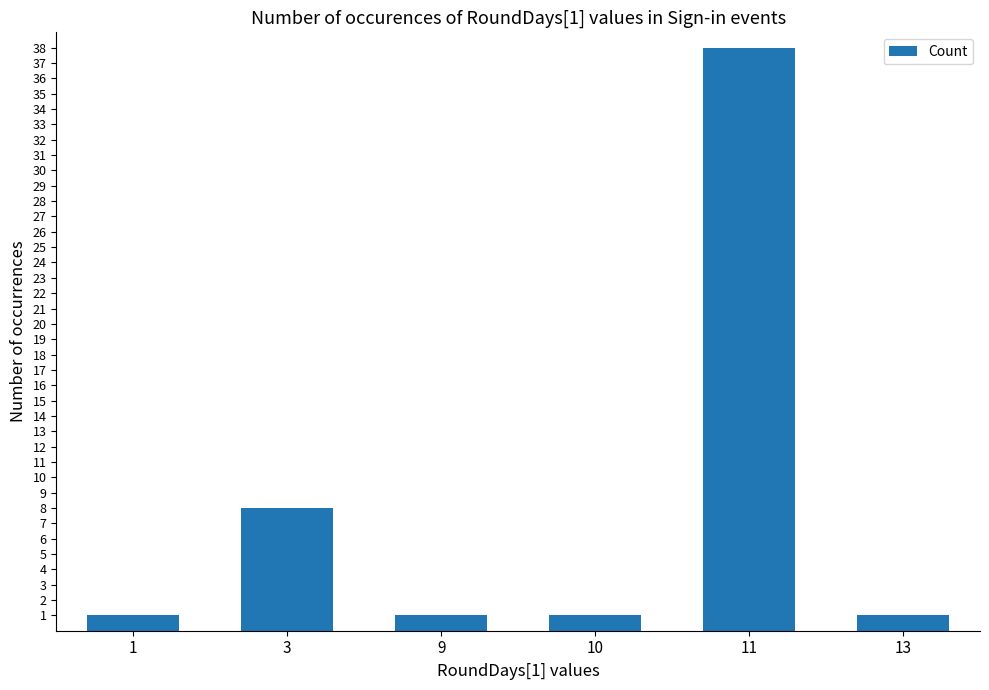

What is the smallest value displayed?

1